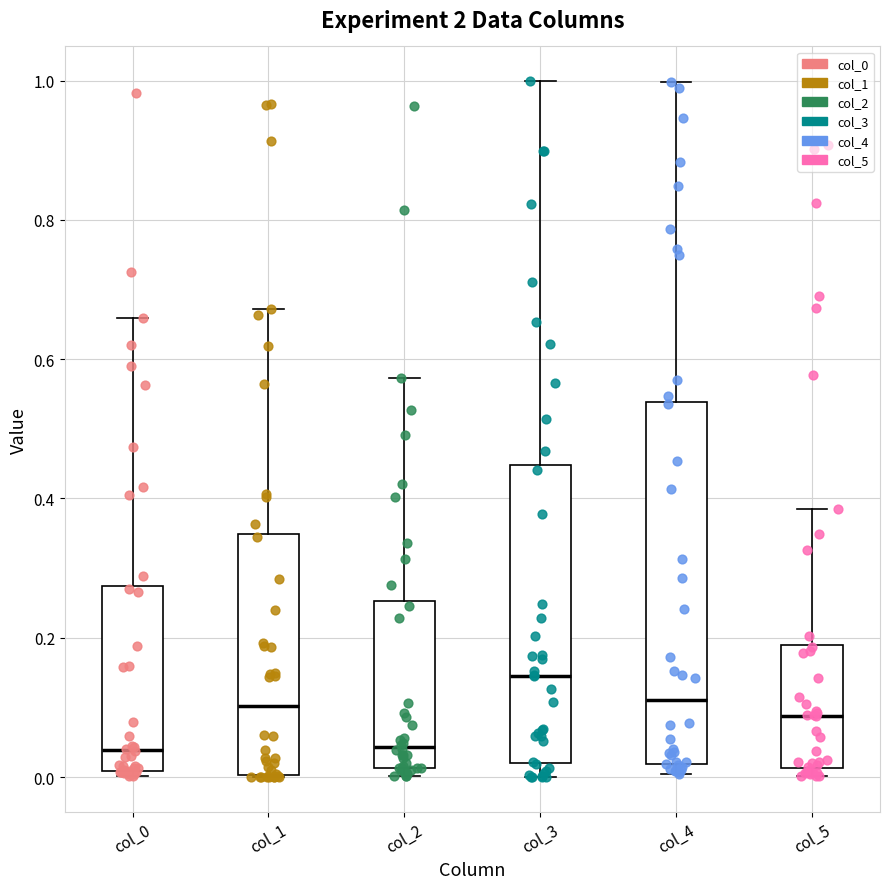

Where does the median line of the box for col_0 sit on the y-axis? The values are not printed on the chart, so give them approximately, as read against the axis.

0.04